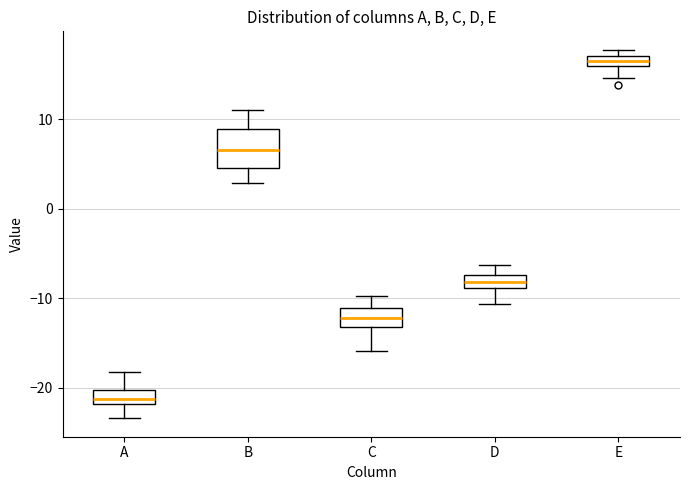

Which box has the lowest median line?

A